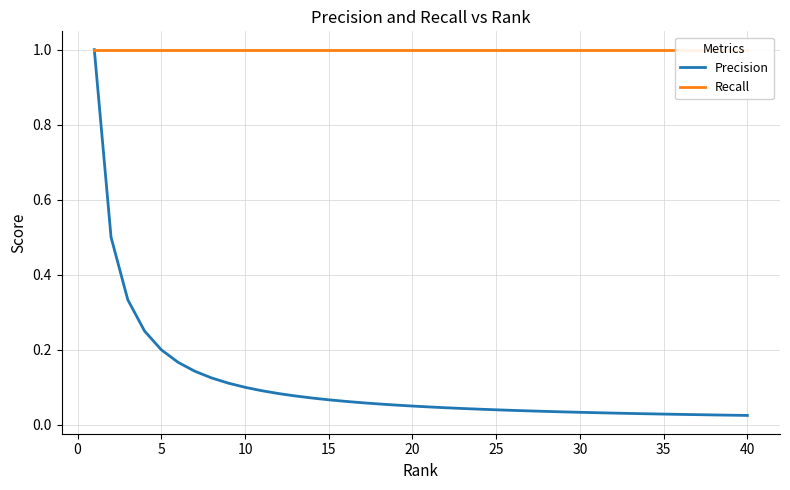

The Precision series shows 0.0 at 38. True or false?

False